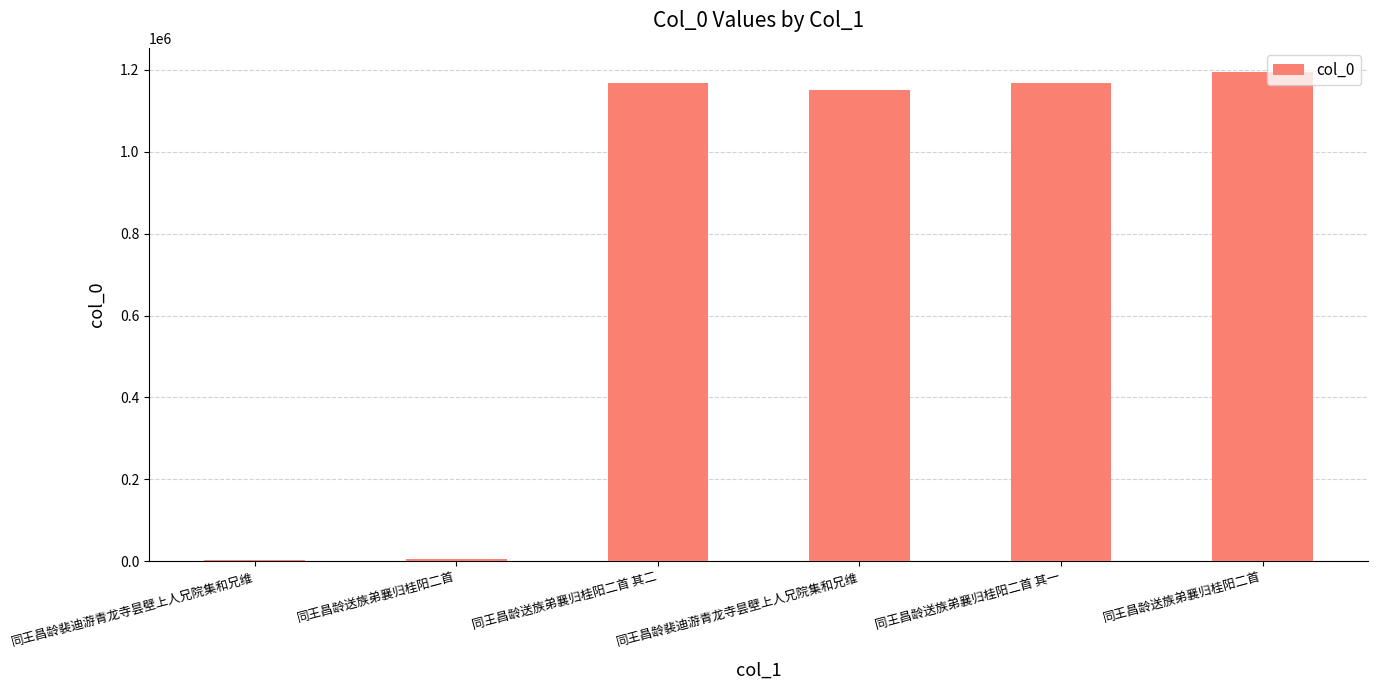

Count the number of data series in this chart.

1